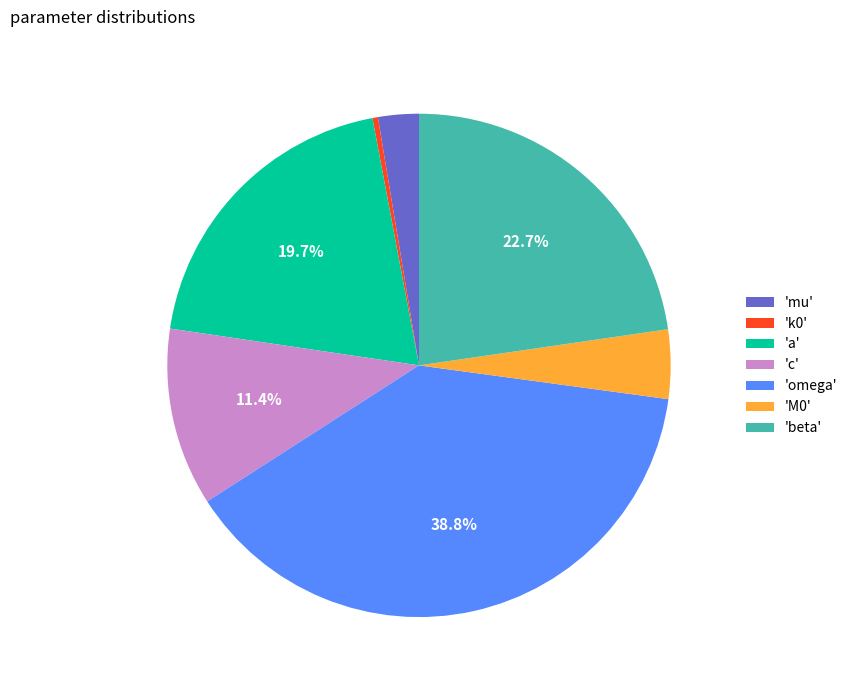

Which category has the biggest portion of the pie?

'omega'